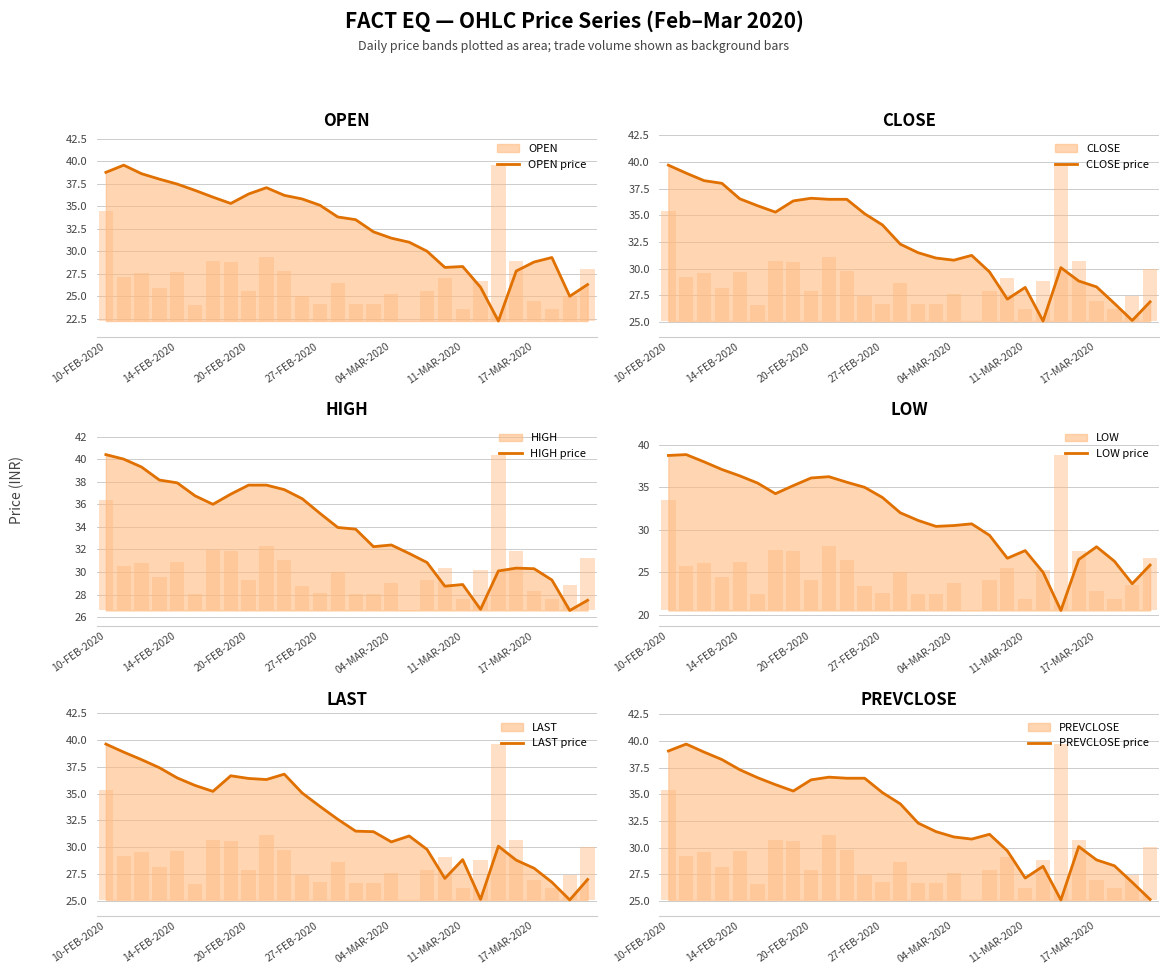

What is the sum of all LOW price values?

884.8